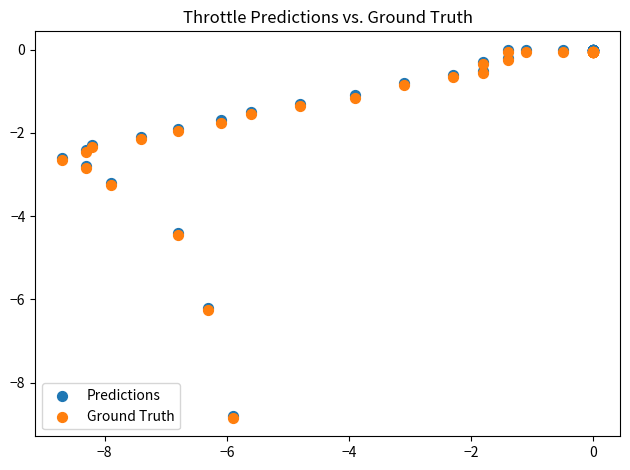

What are all the series names shown in the legend?

Predictions, Ground Truth